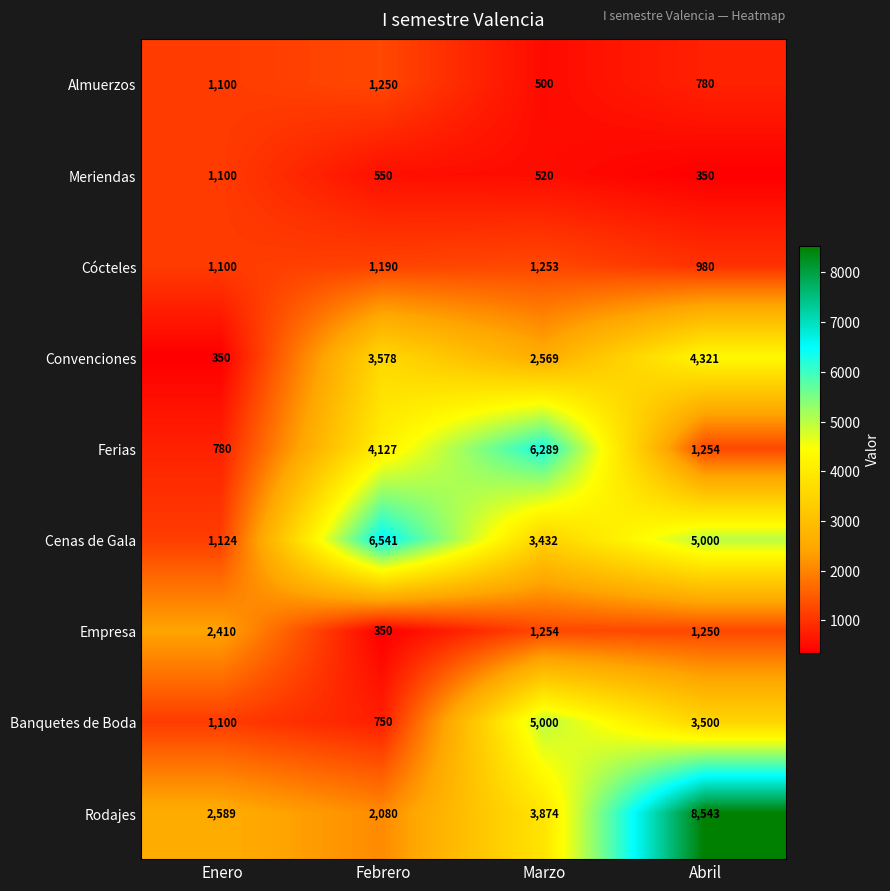

What value does the Cenas de Gala series have at Abril, to the nearest 50?

5000